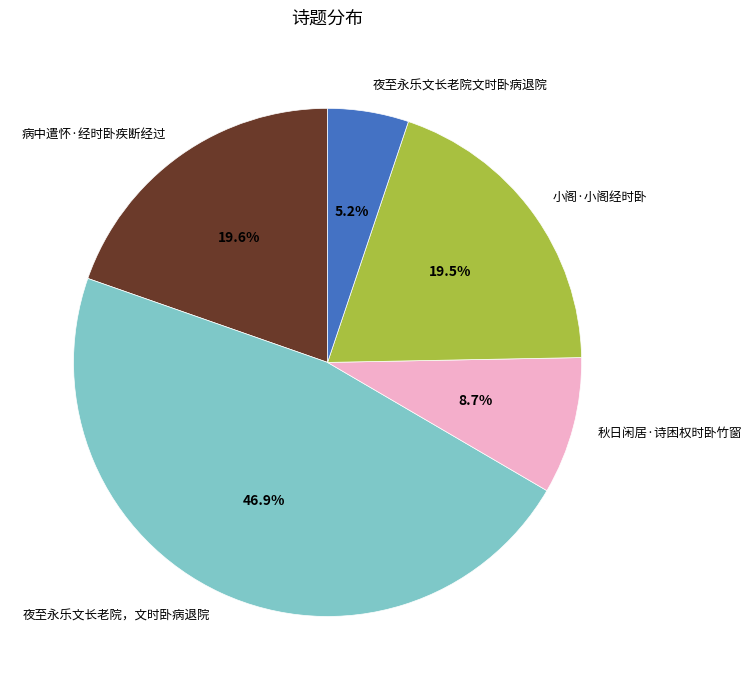

Which slice is the smallest?

夜至永乐文长老院文时卧病退院